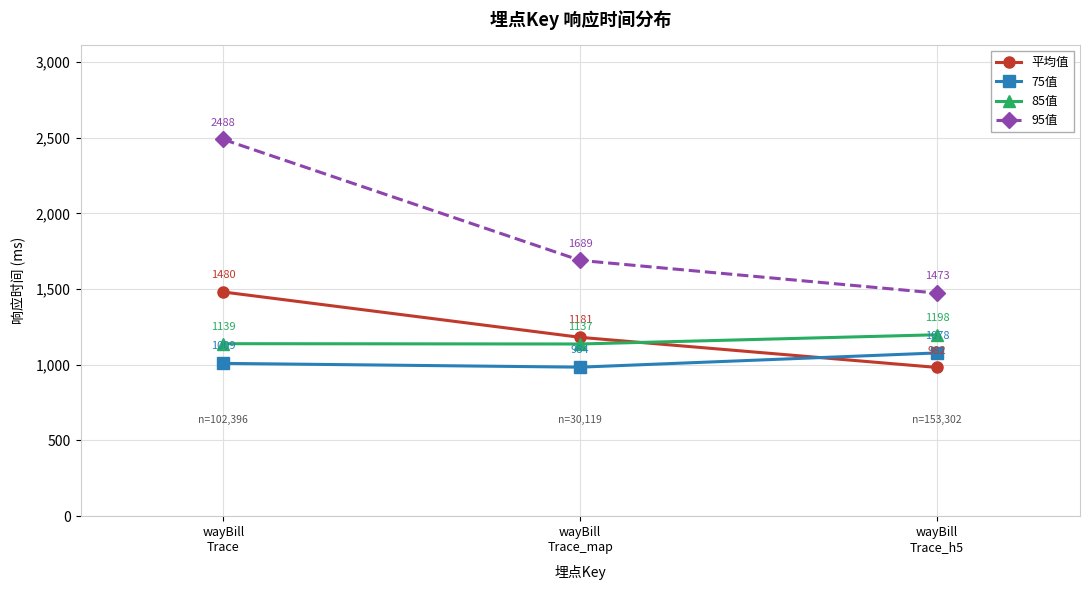

Does the chart display data point markers on the line(s)?

Yes